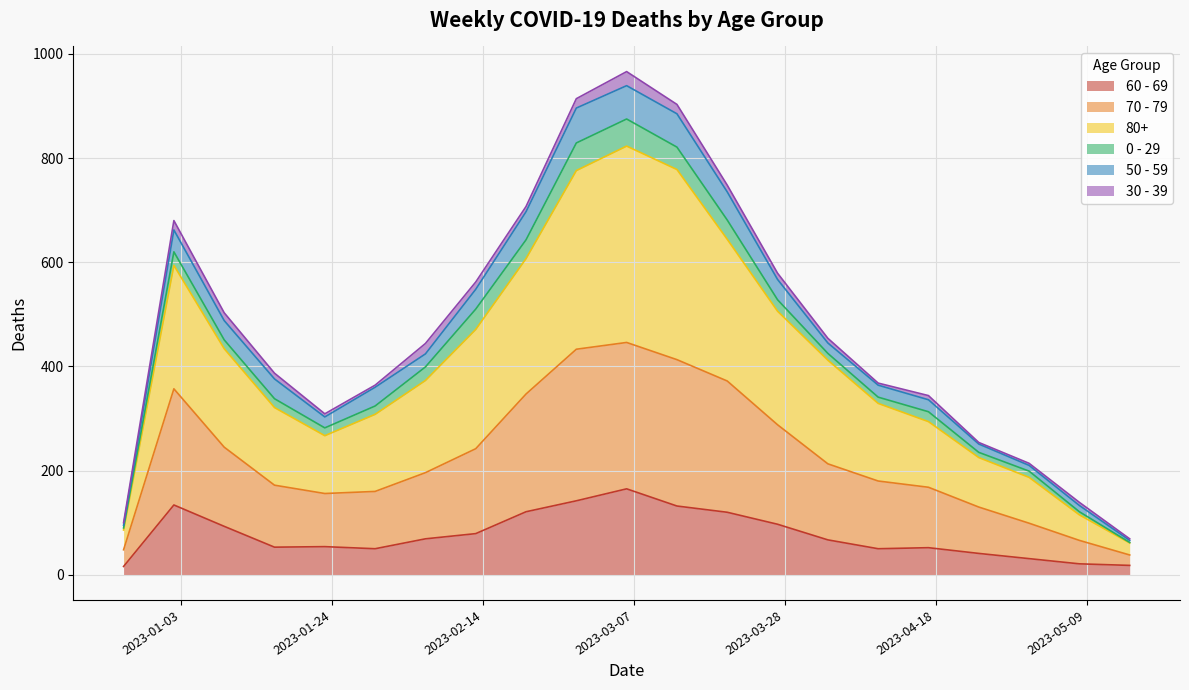

Which series changed the most between 2022-12-26 and 2023-04-24?

80+